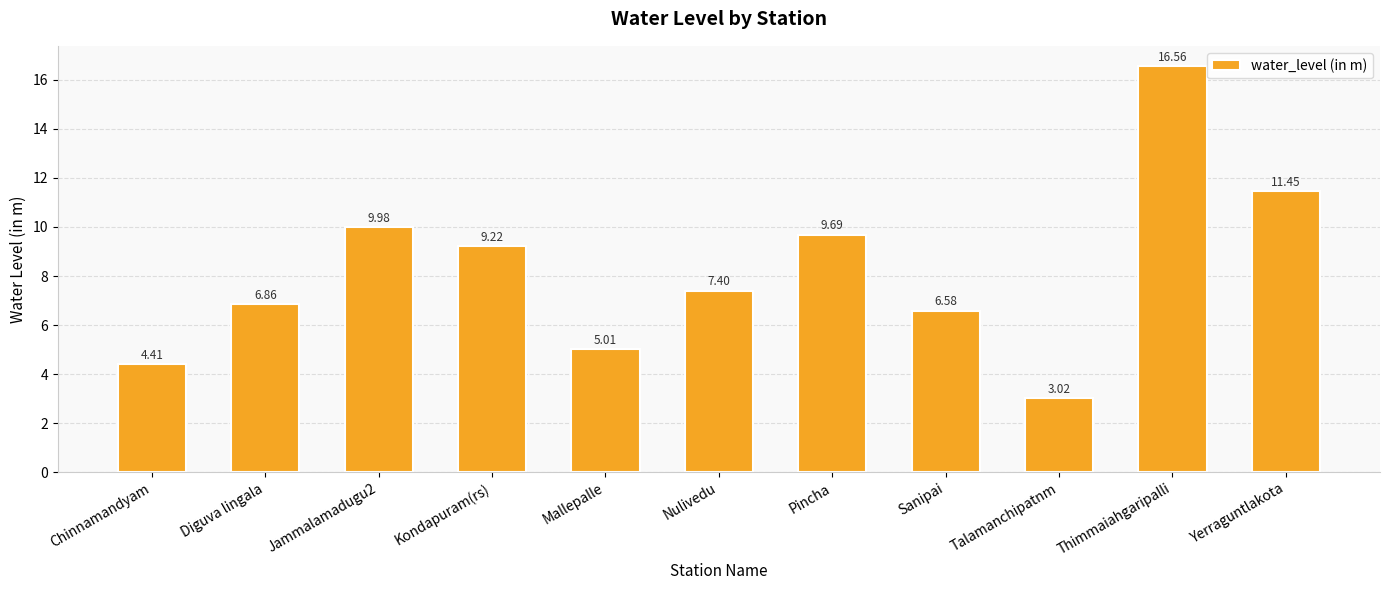

Between Mallepalle and Nulivedu, which is larger?

Nulivedu